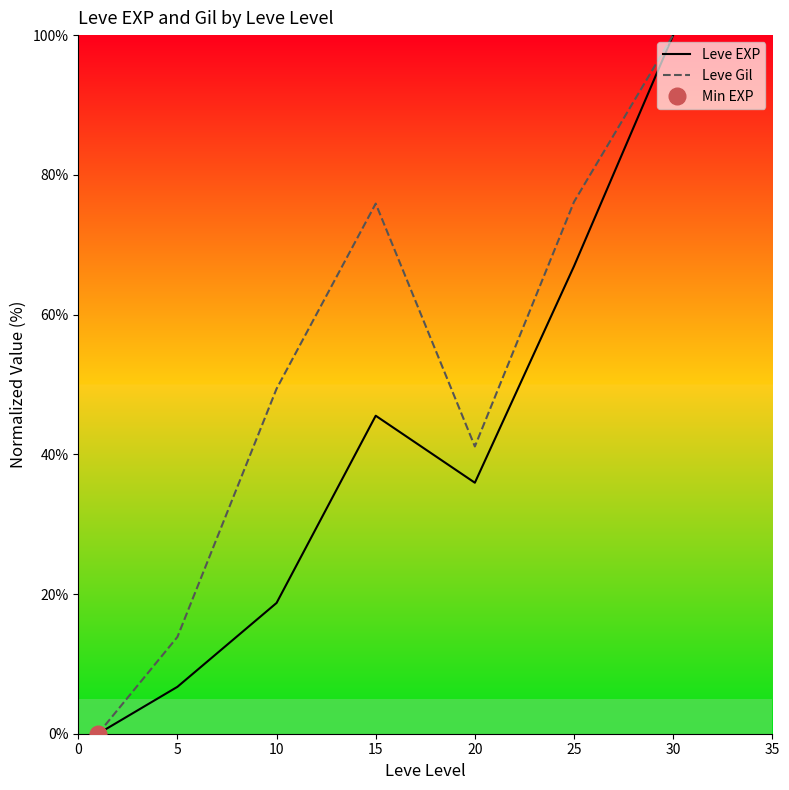

At which category is the sum across all series the highest?

30